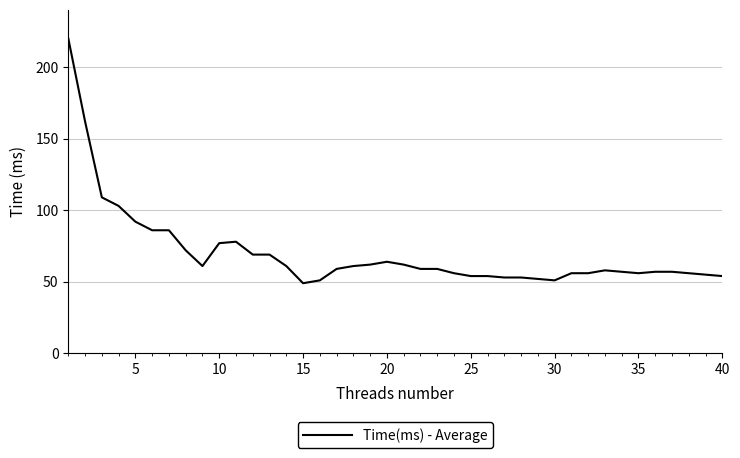

What is the difference between the maximum and minimum values?

171